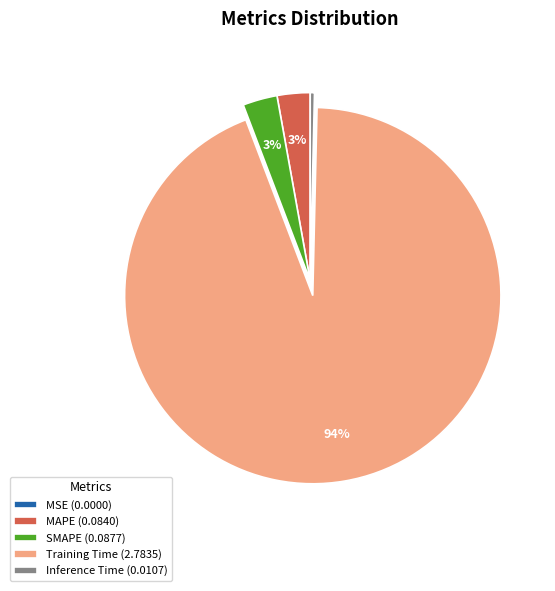

To the nearest percent, what is the difference between the Inference Time (0.0107) and SMAPE (0.0877) slice percentages?

3%